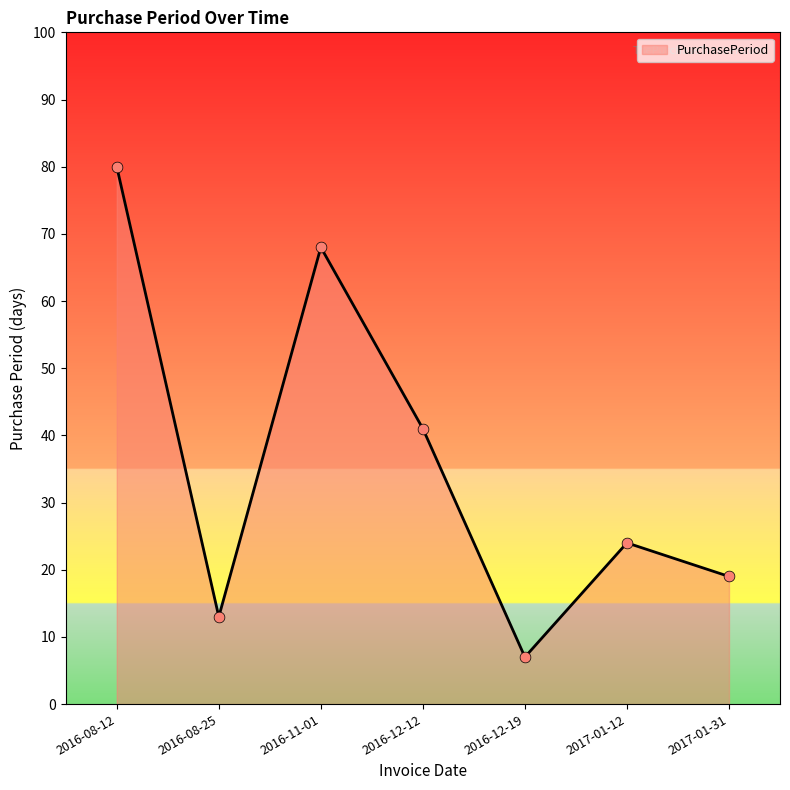

Approximately how many times larger is the value at 2016-11-01 compared to 2016-08-25?

5.2